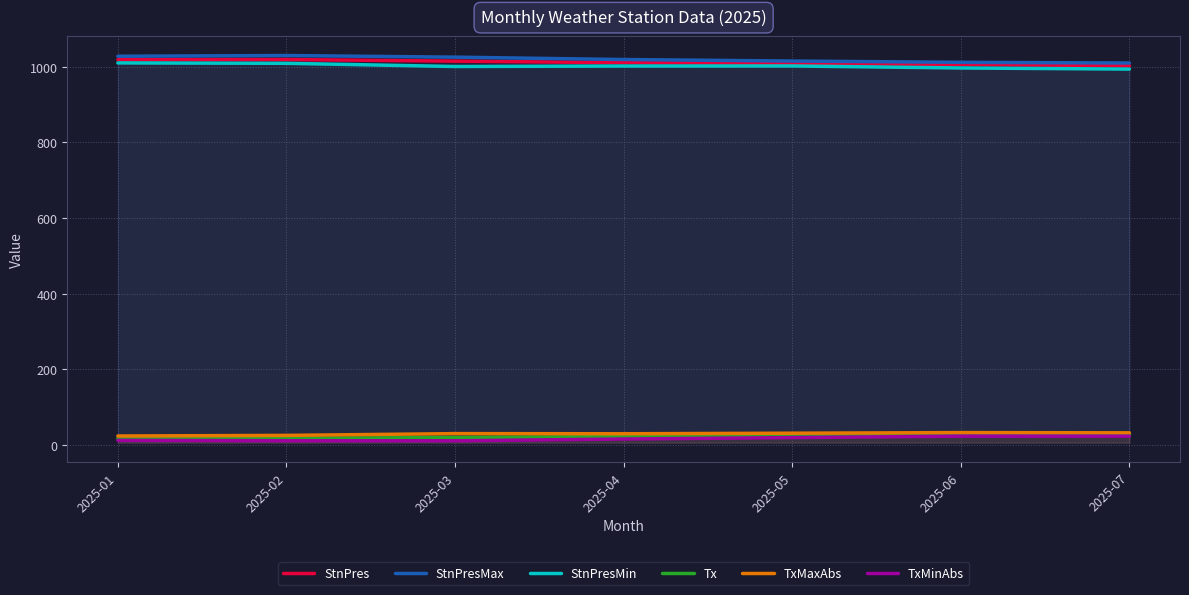

Is it true that StnPres equals 1002.2 at 2025-07?

True